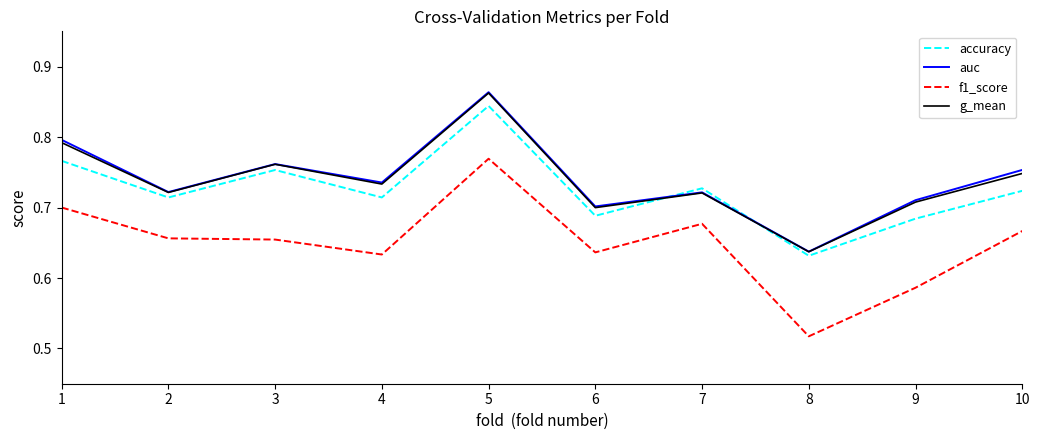

What are all the series names shown in the legend?

accuracy, auc, f1_score, g_mean